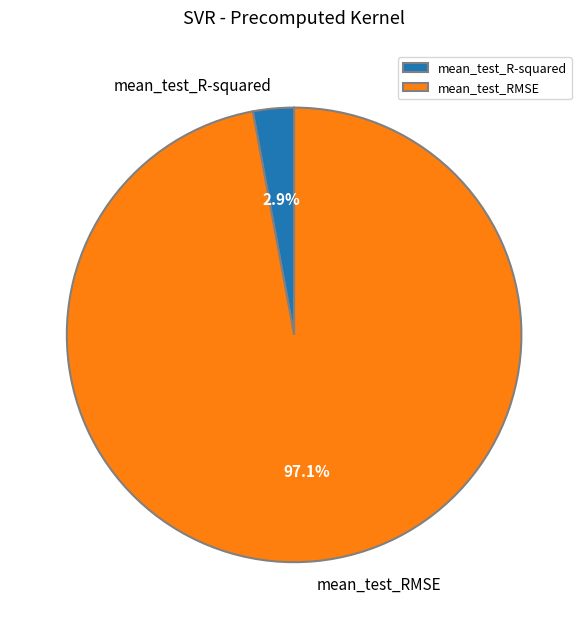

Which category accounts for the majority?

mean_test_RMSE